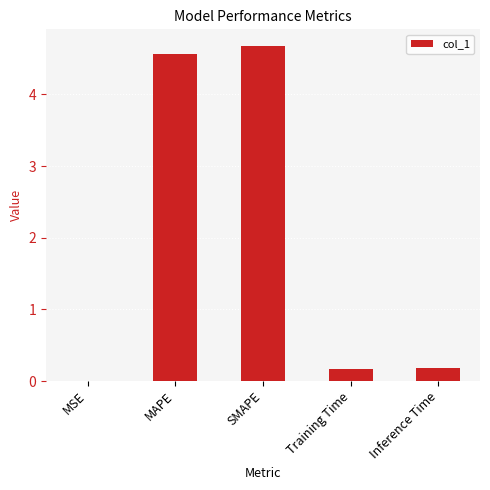

What is the change in value from MAPE to SMAPE?

+0.1